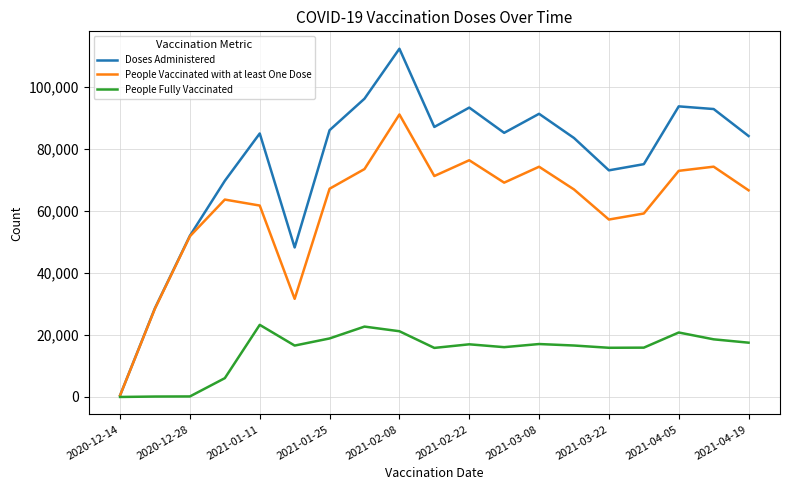

What is the maximum value for People Vaccinated with at least One Dose?

91056